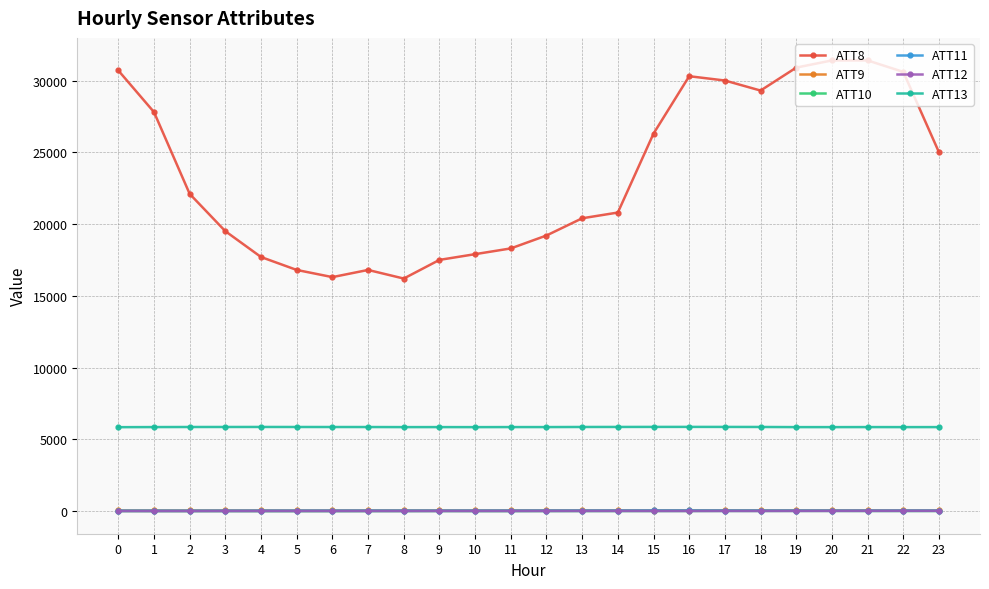

True or false: ATT13 and ATT8 cross at least once.

False